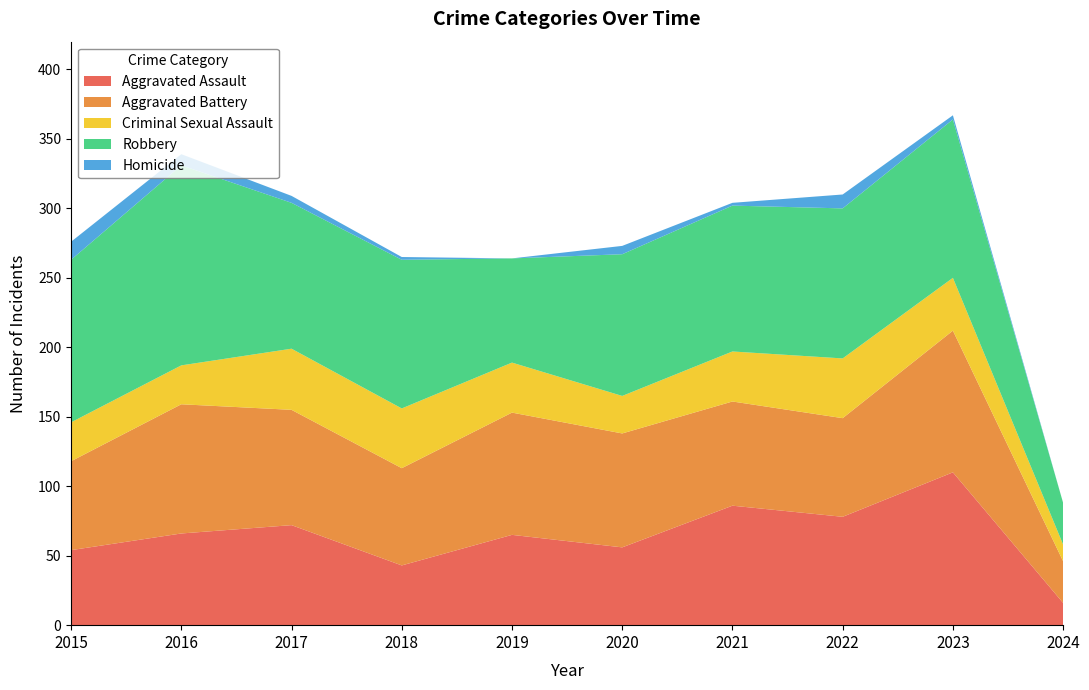

Reading right to left, what are all the values shown in this chart?

Aggravated Assault: 2024=16	2023=110	2022=78	2021=86	2020=56	2019=65	2018=43	2017=72	2016=66	2015=54
Aggravated Battery: 2024=30	2023=102	2022=71	2021=75	2020=82	2019=88	2018=70	2017=83	2016=93	2015=64
Criminal Sexual Assault: 2024=12	2023=38	2022=43	2021=36	2020=27	2019=36	2018=43	2017=44	2016=28	2015=28
Robbery: 2024=30	2023=114	2022=108	2021=105	2020=102	2019=75	2018=107	2017=105	2016=144	2015=117
Homicide: 2024=0	2023=3	2022=10	2021=2	2020=6	2019=0	2018=2	2017=5	2016=8	2015=13